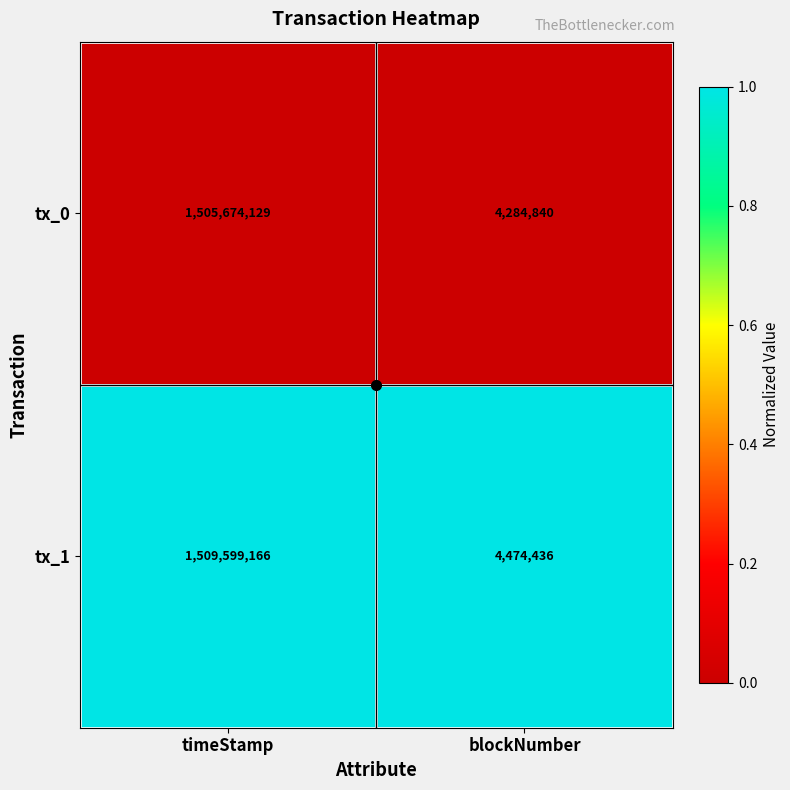

What is the difference between the highest and lowest values at blockNumber?

189596